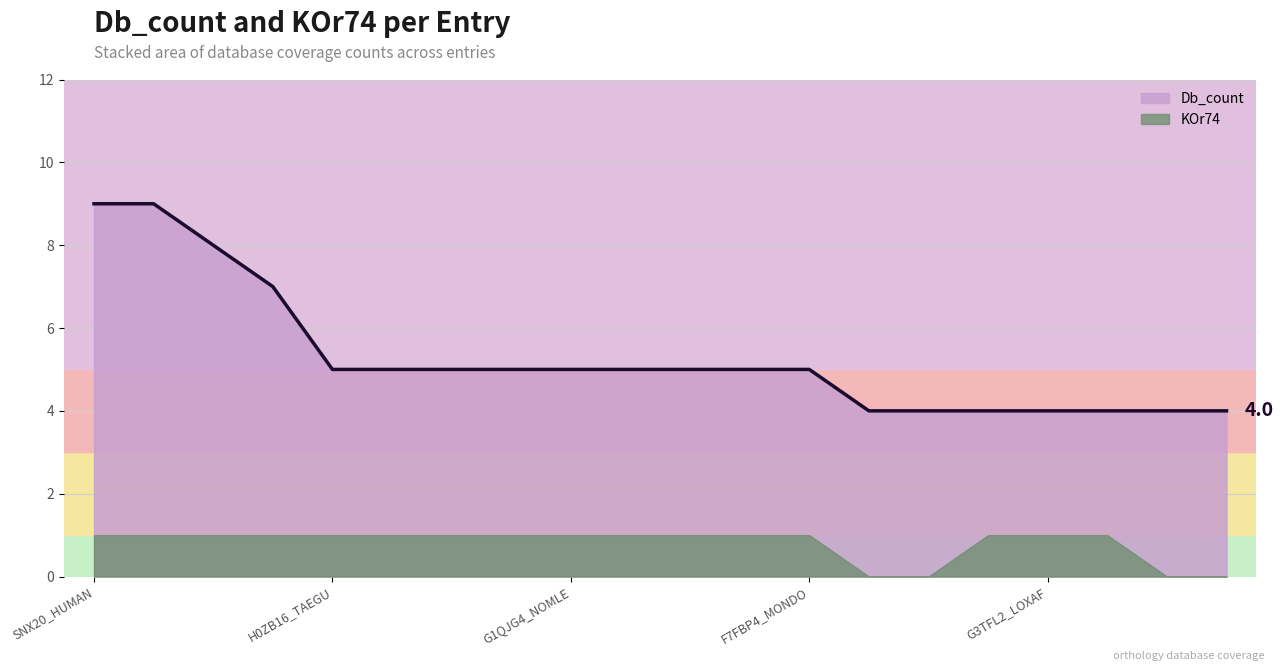

Does the chart have visible grid lines?

Yes